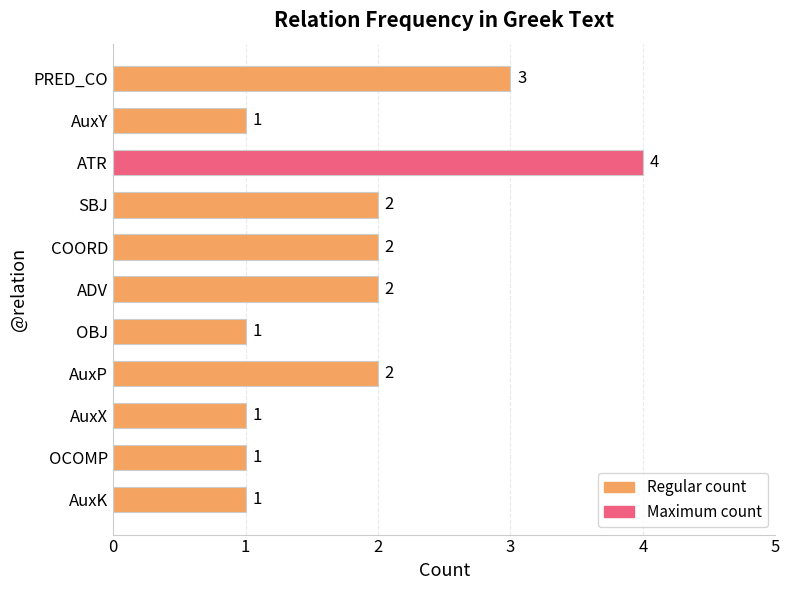

True or false: the data shows 1 at OBJ.

True